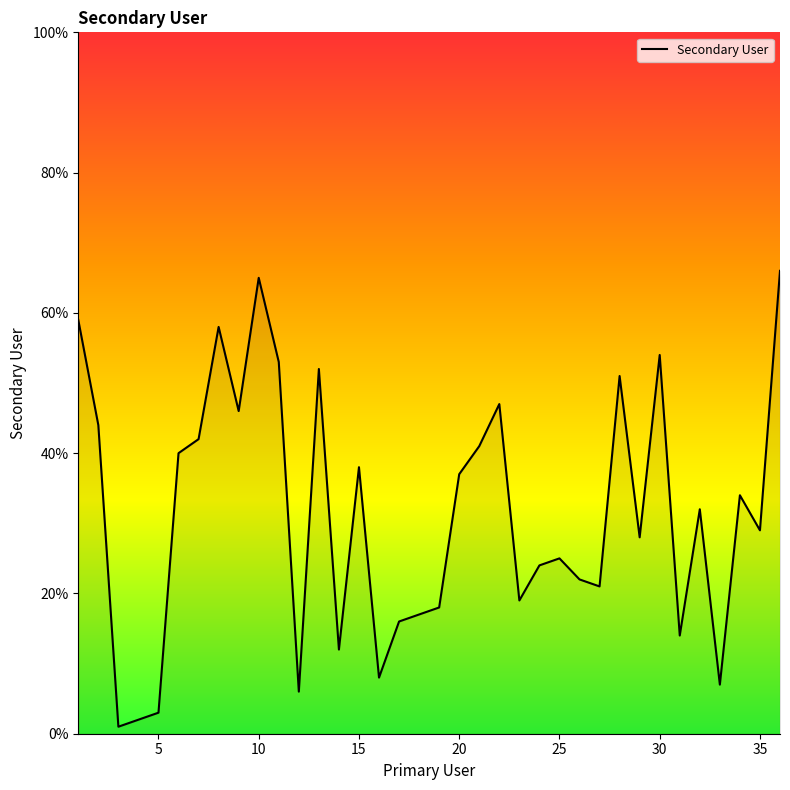

What is the maximum value shown in the chart?

66